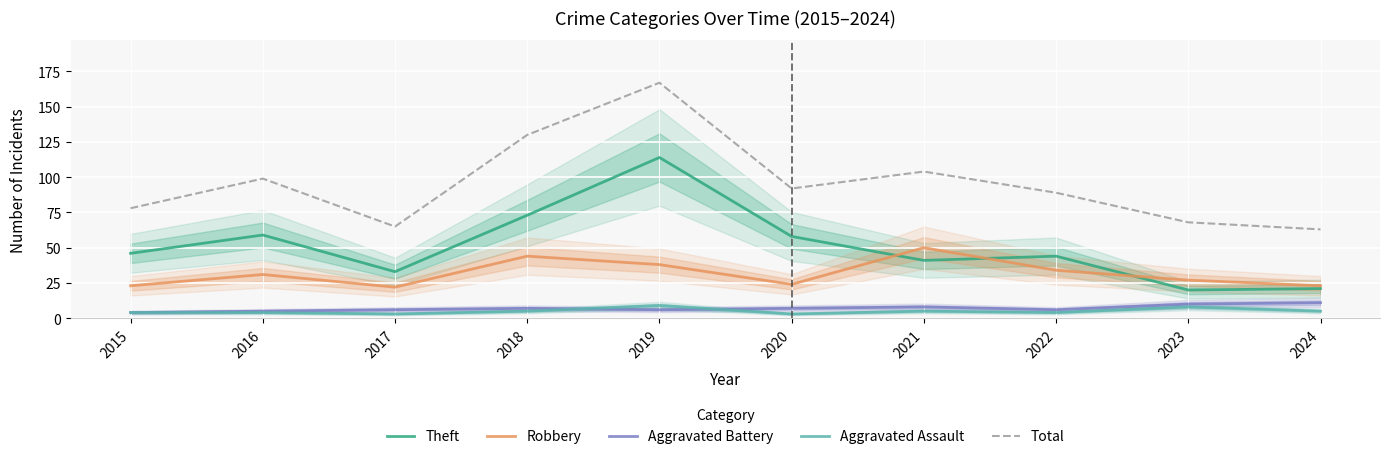

List the series in order of their peak value, lowest first.

Aggravated Assault, Aggravated Battery, Robbery, Theft, Total